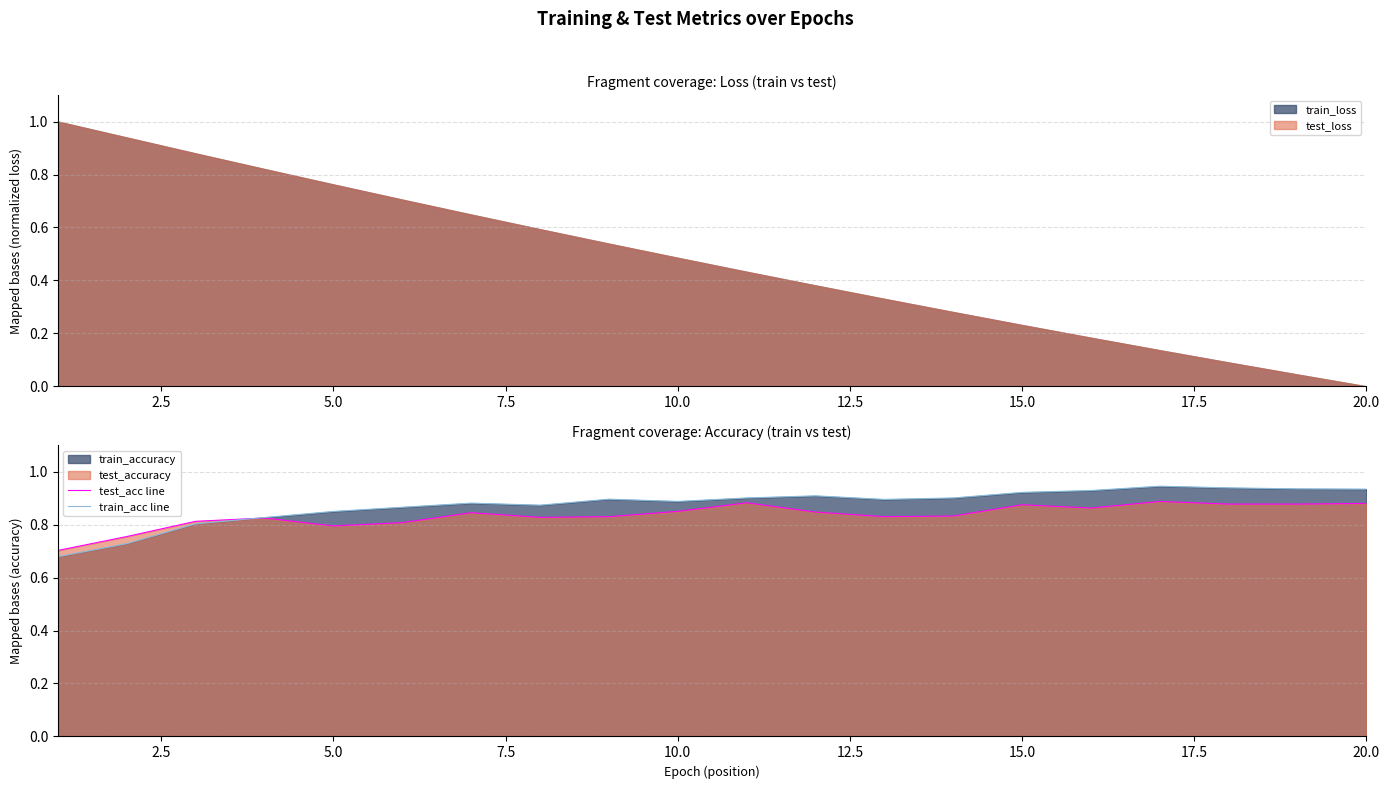

What is the maximum value for train_loss?

1.0